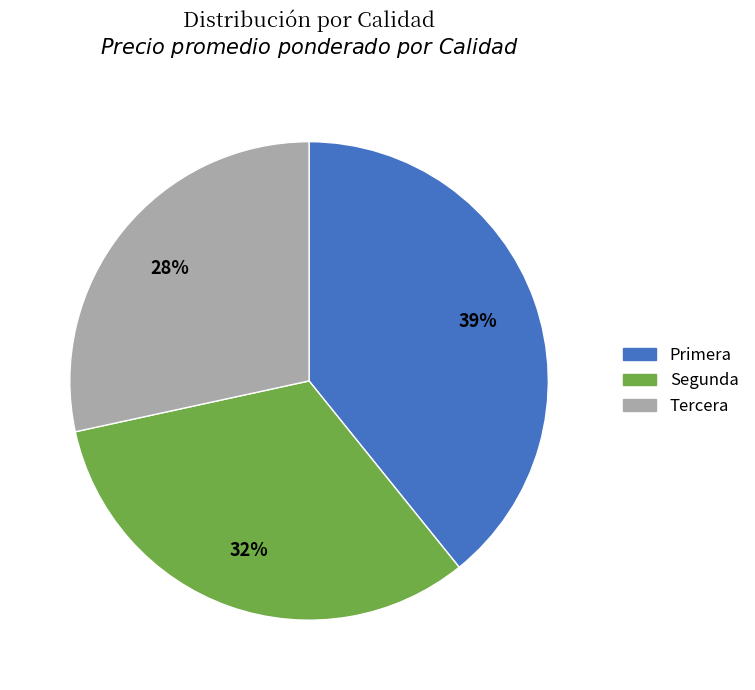

Is the sum of Tercera and Primera greater than half?

Yes